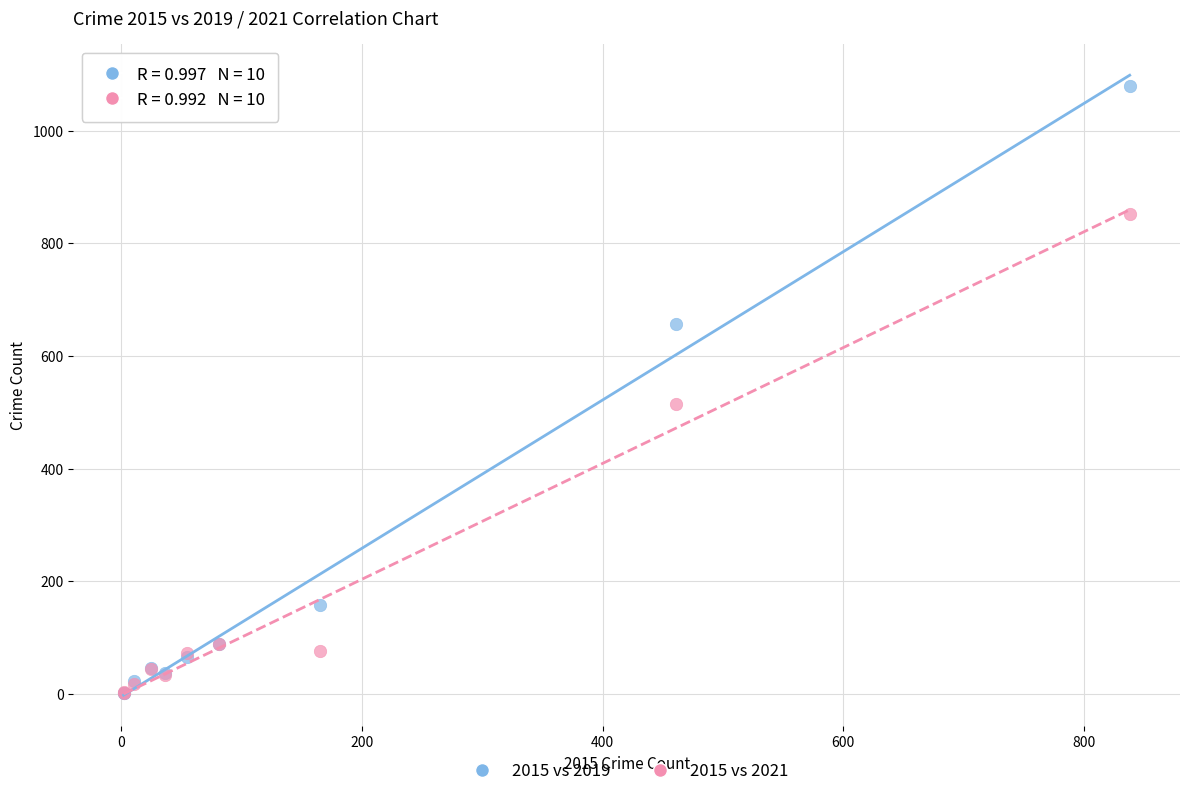

In the 2015 vs 2019 series, what Y value is closest to 540?

657